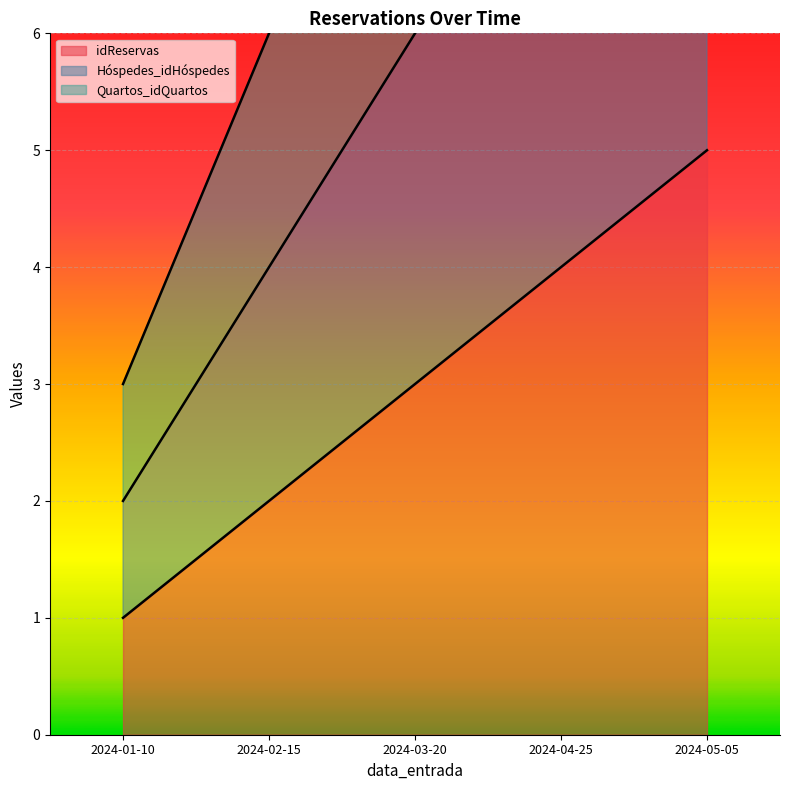

Reading left to right, list all the values displayed in this chart.

idReservas: 2024-01-10=1	2024-02-15=2	2024-03-20=3	2024-04-25=4	2024-05-05=5
Hóspedes_idHóspedes: 2024-01-10=2	2024-02-15=4	2024-03-20=6	2024-04-25=8	2024-05-05=10
Quartos_idQuartos: 2024-01-10=3	2024-02-15=6	2024-03-20=9	2024-04-25=12	2024-05-05=15